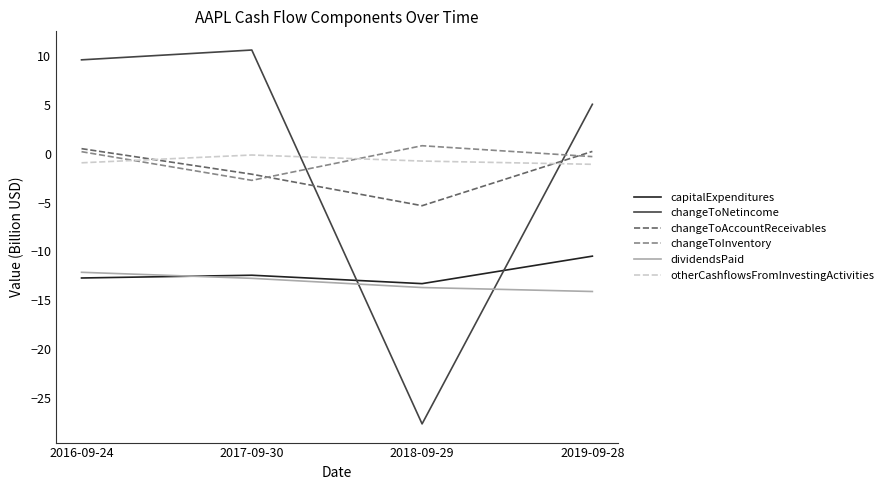

What is the sum of all changeToNetincome values?

-2.3